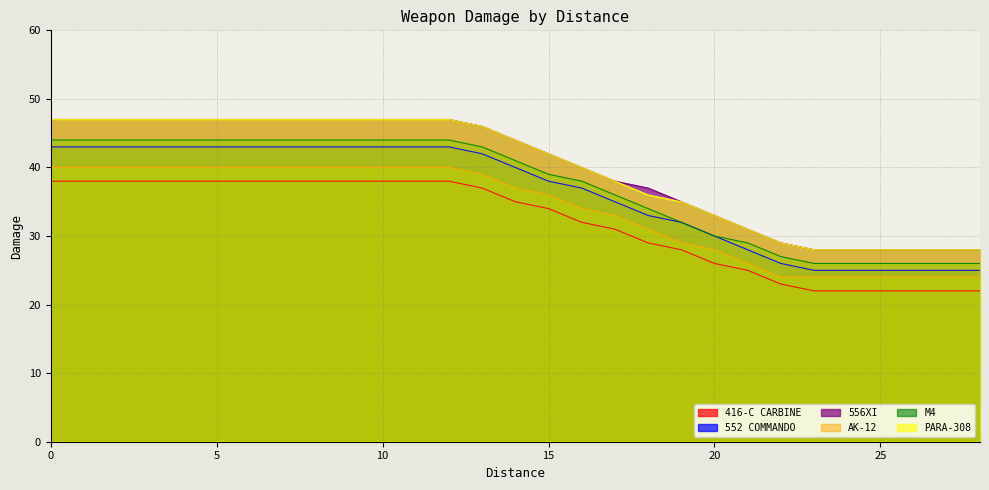

True or false: 416-C CARBINE has a value of 59 at 7.

False